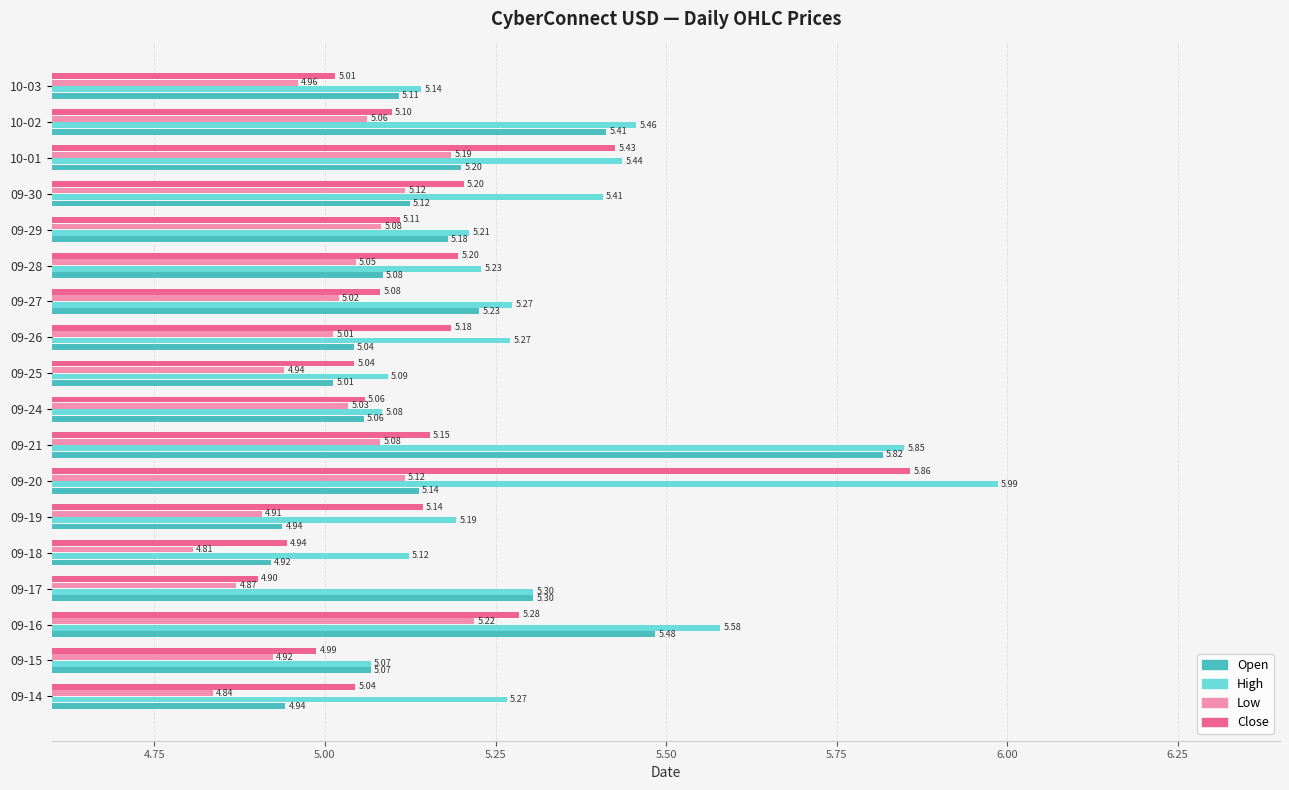

At how many categories does at least one series exceed 4?

18